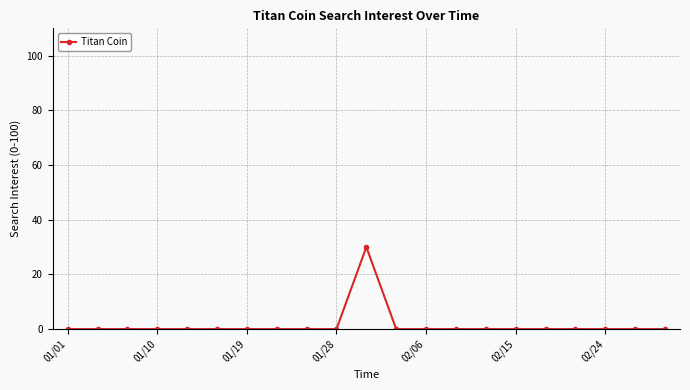

What is the difference between the maximum and minimum values?

30